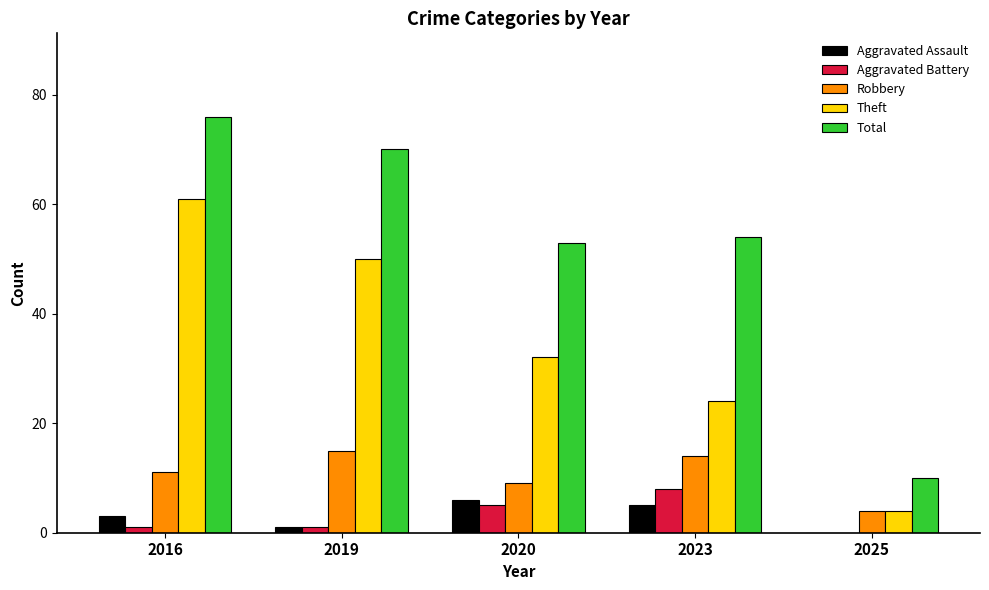

What is the sum of the Theft values at 2019 and 2020?

82